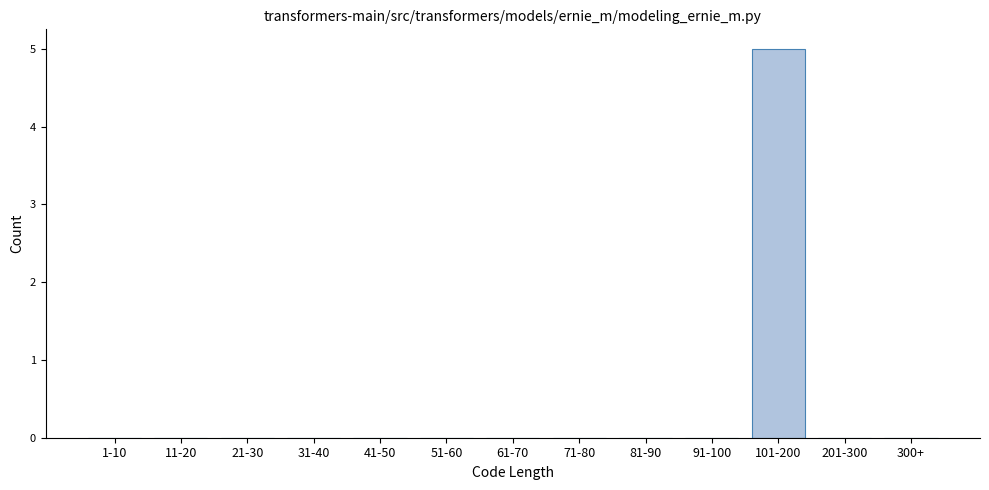

Reading left to right, transcribe all the data shown in this chart.

1-10=0	11-20=0	21-30=0	31-40=0	41-50=0	51-60=0	61-70=0	71-80=0	81-90=0	91-100=0	101-200=5	201-300=0	300+=0